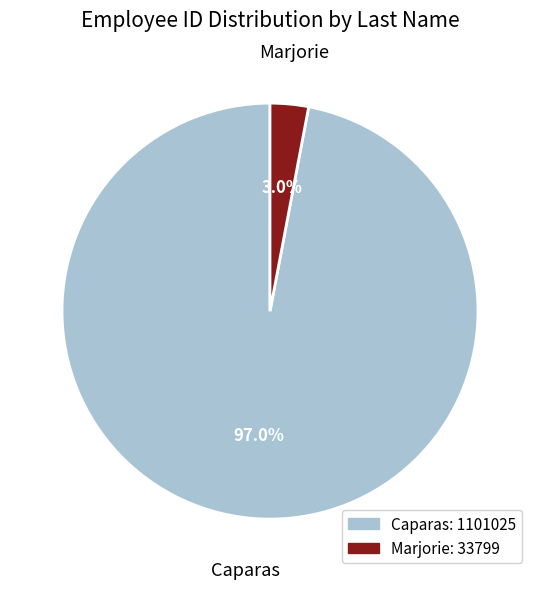

How many segments does this pie chart have?

2